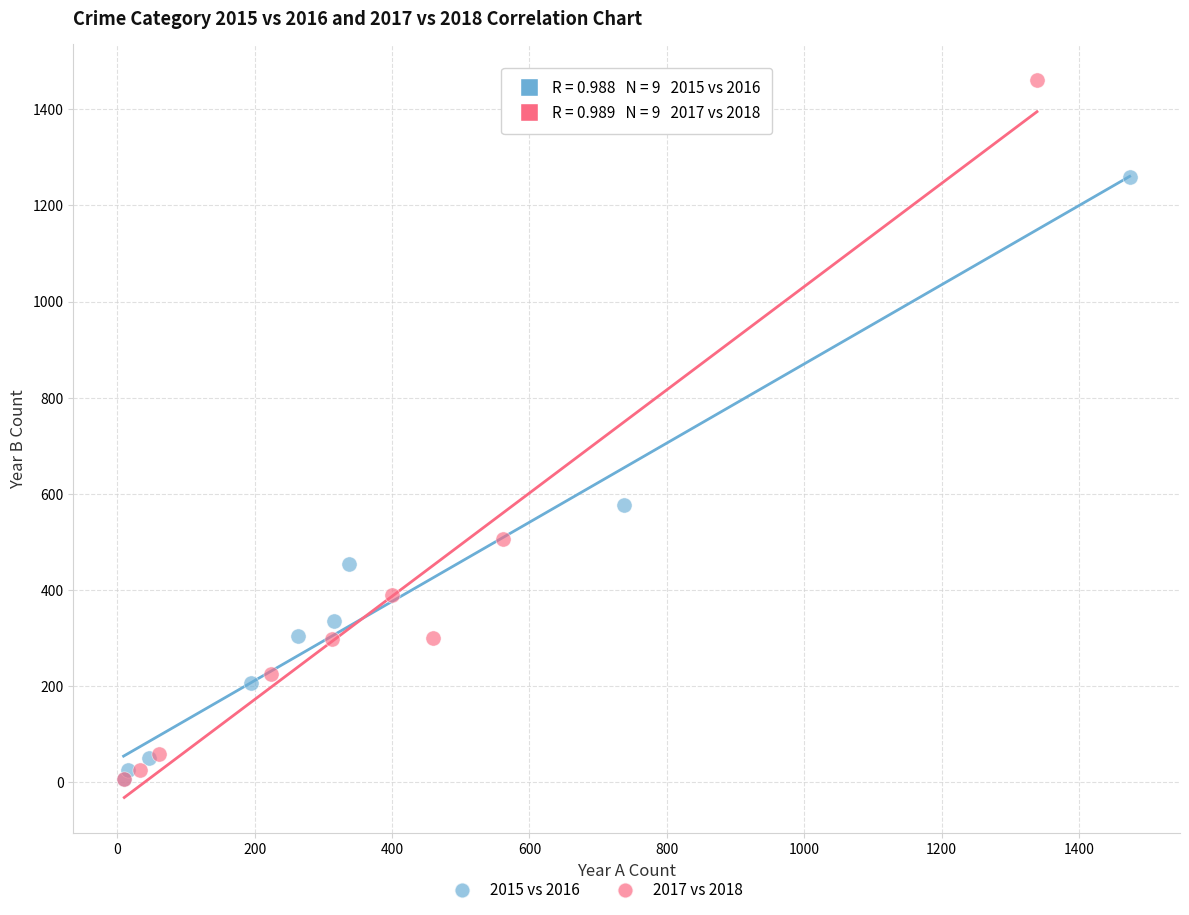

Which series contains the highest Y value?

2017 vs 2018